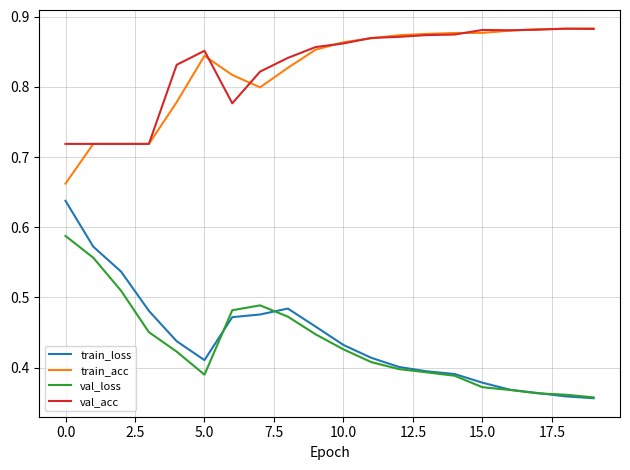

How many lines are shown in the chart?

4